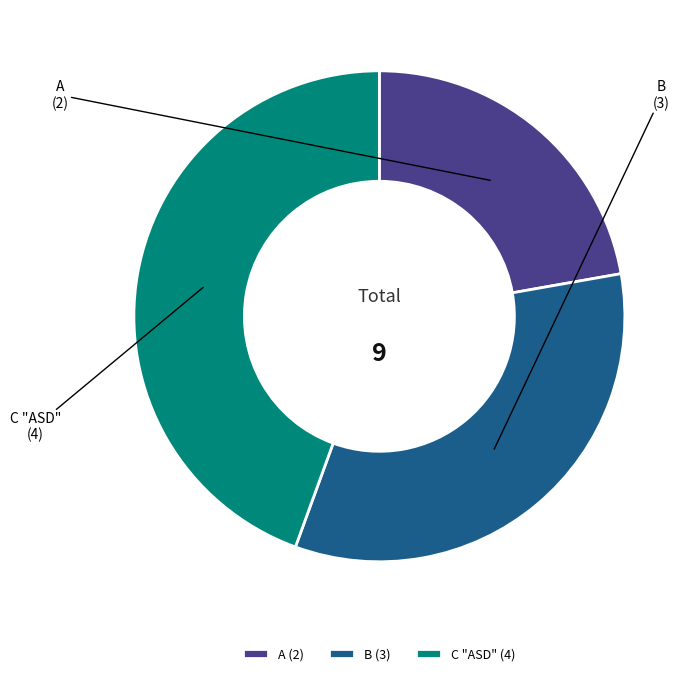

The B slice represents 43% of the pie. True or false?

False